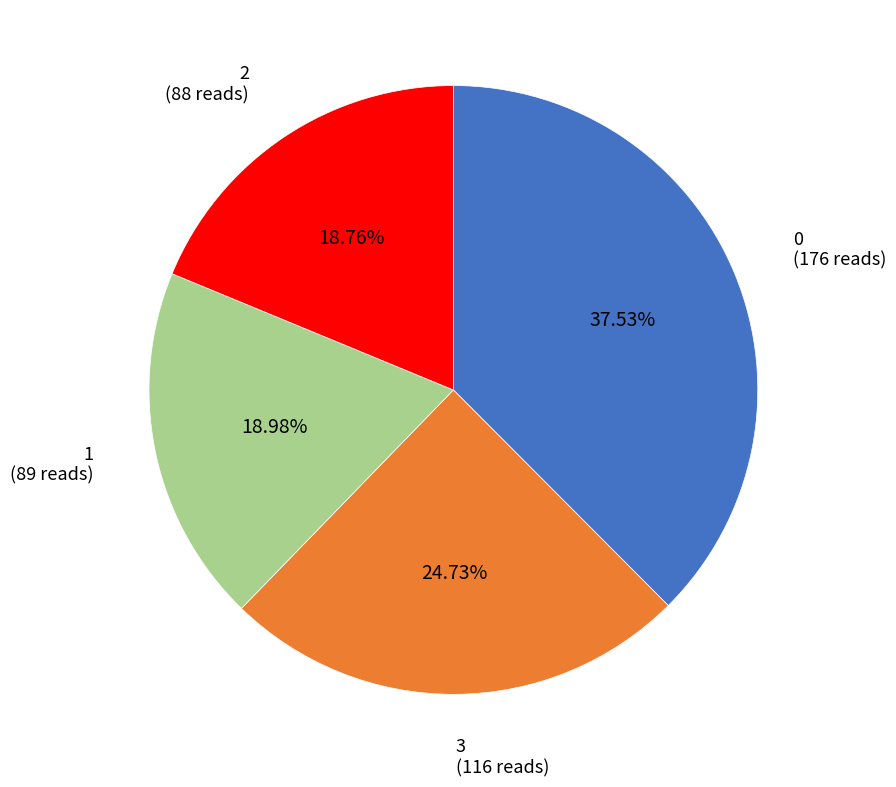

Is there any slice that represents more than half of the pie?

No